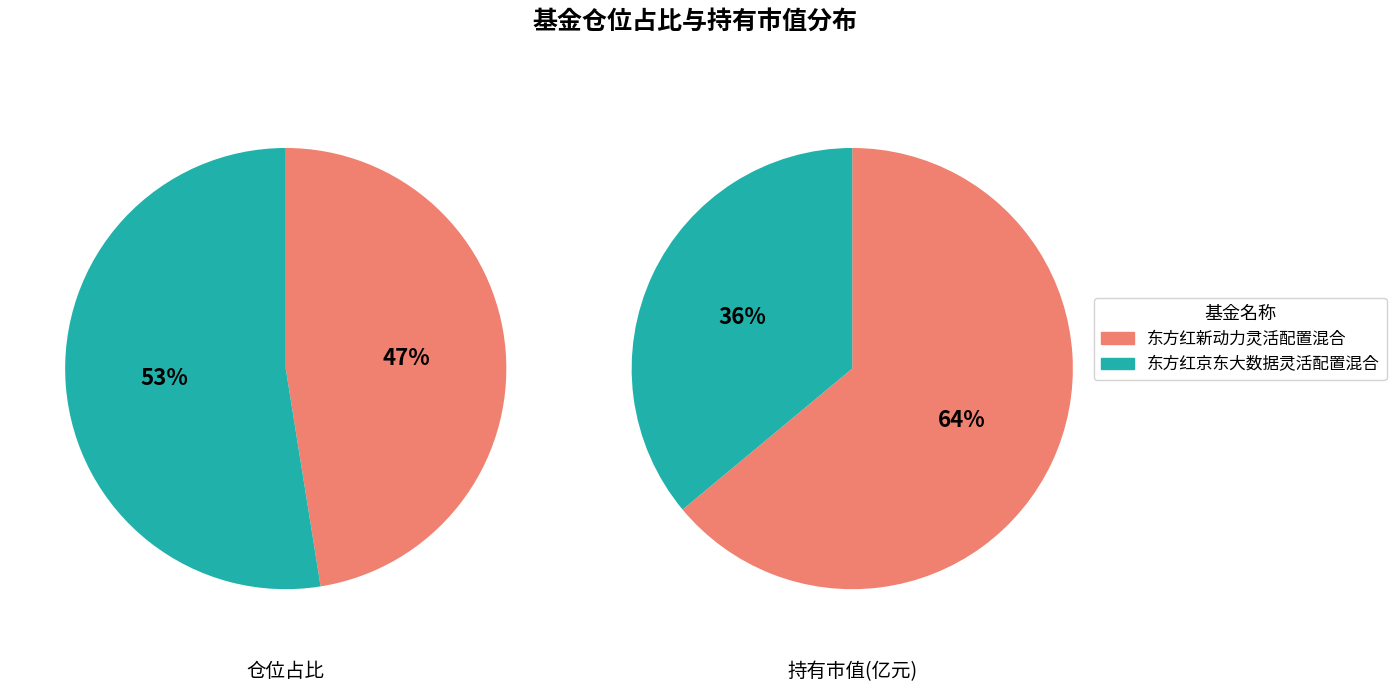

What percentage is the 东方红京东大数据灵活配置混合 slice, to the nearest percent?

36%